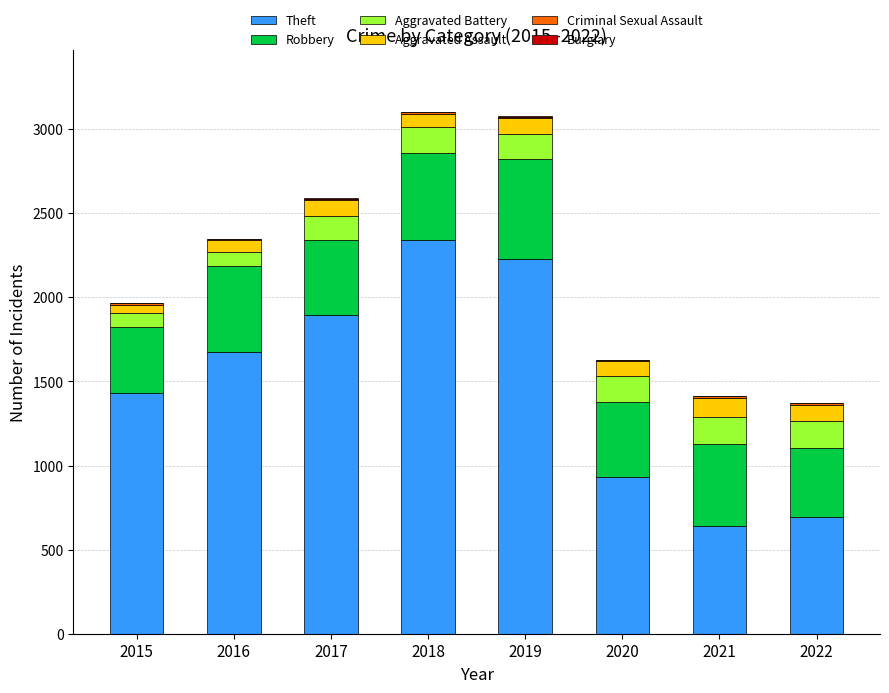

The value of Theft at 2015 is 1429. True or false?

True